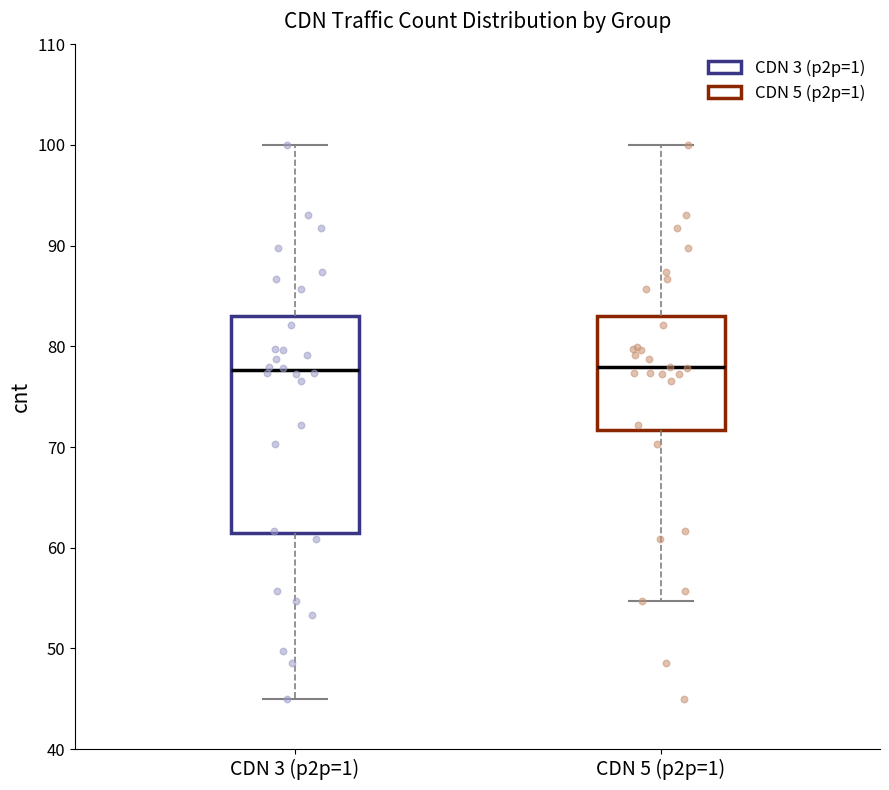

Comparing the boxes themselves (not the whiskers), which one is the tallest?

CDN 3 (p2p=1)